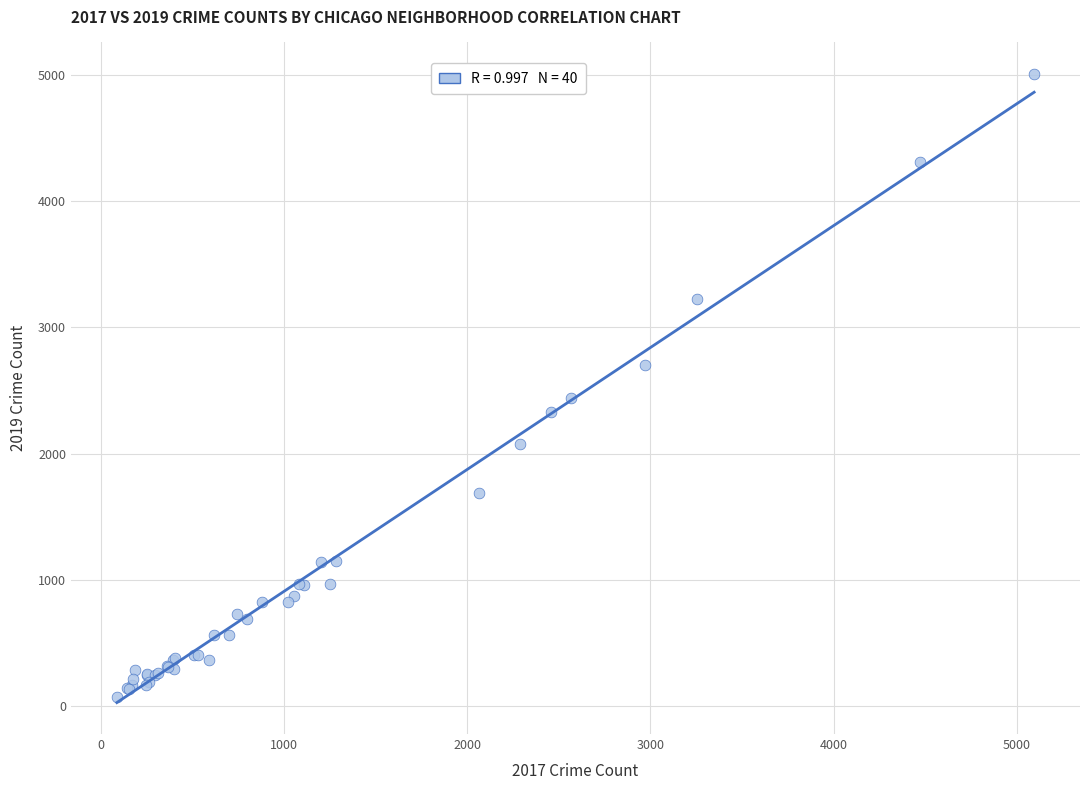

What Y value in the scatter plot is closest to 2542?

2441